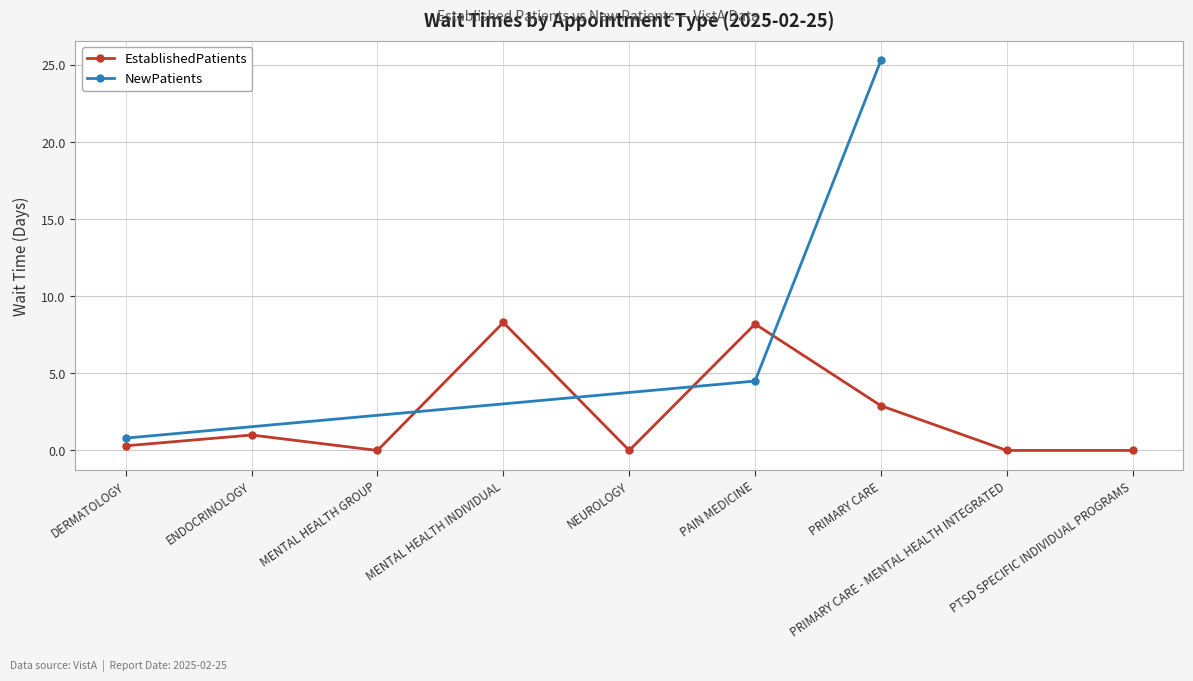

The value at PAIN MEDICINE is 8.2. True or false?

True